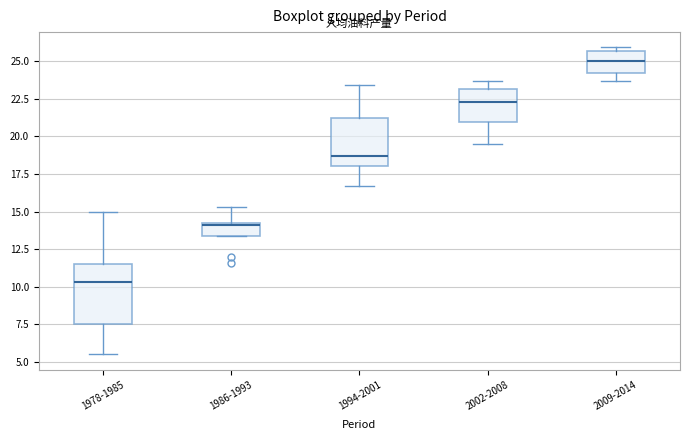

Which box has the lowest median line?

1978-1985